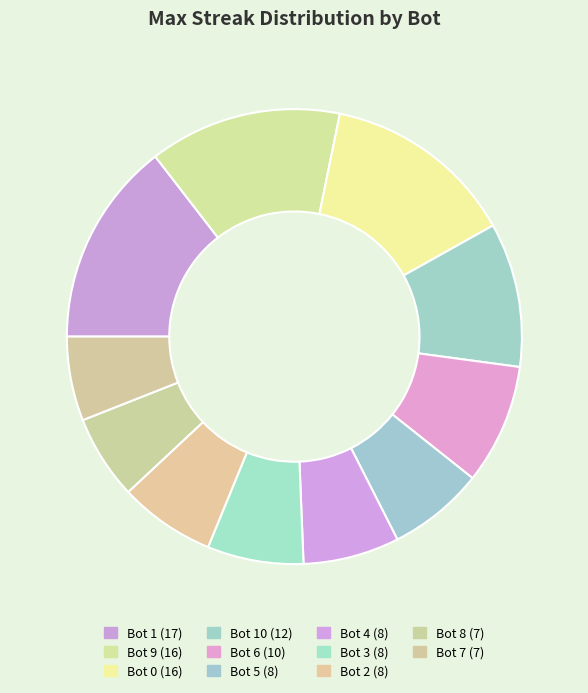

How many slices are in this pie chart?

11